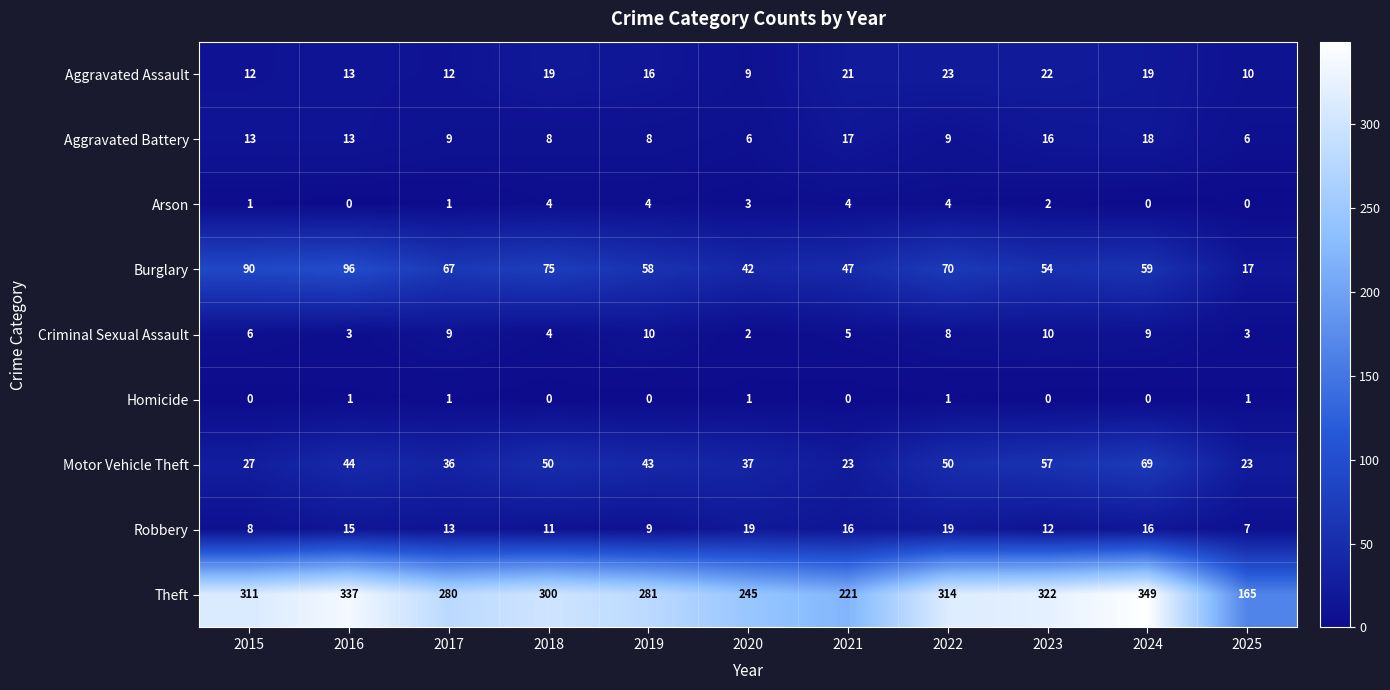

What is the average value of the Theft series?

284